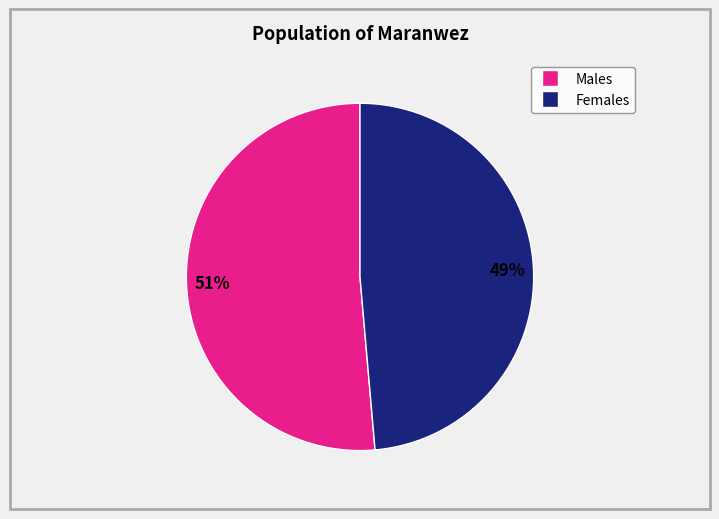

Is there any slice that represents more than half of the pie?

Yes